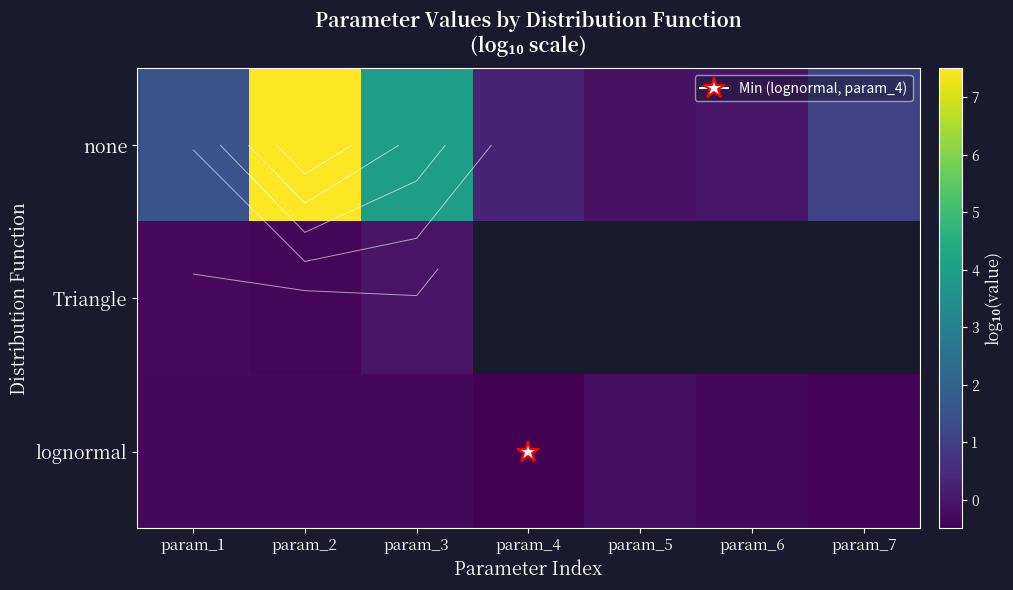

What is the difference between the second highest and minimum values in the lognormal series?

0.2